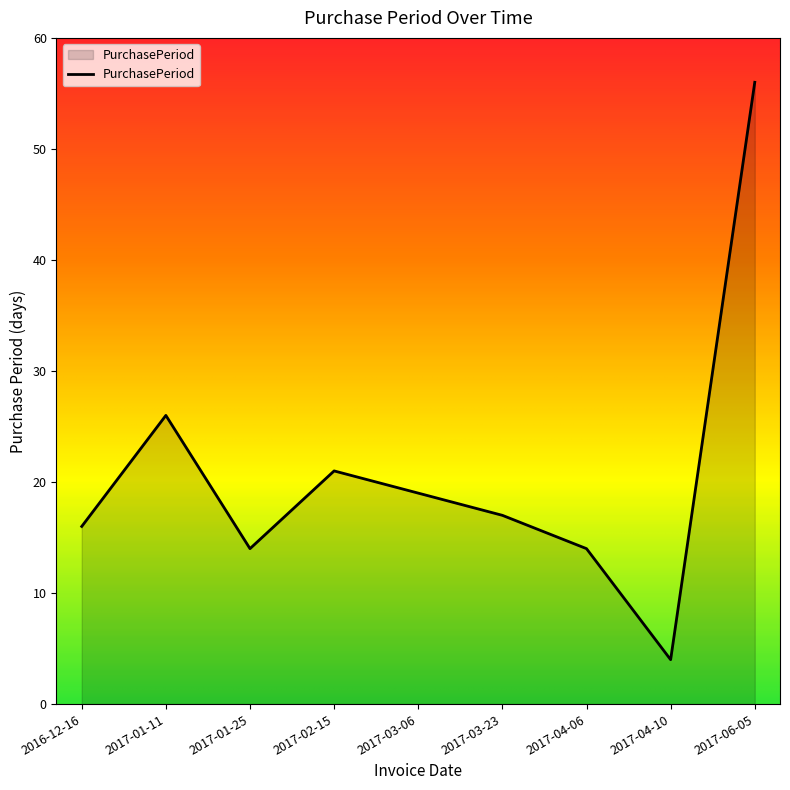

What is the difference between the values at 2017-04-06 and 2017-04-10?

10